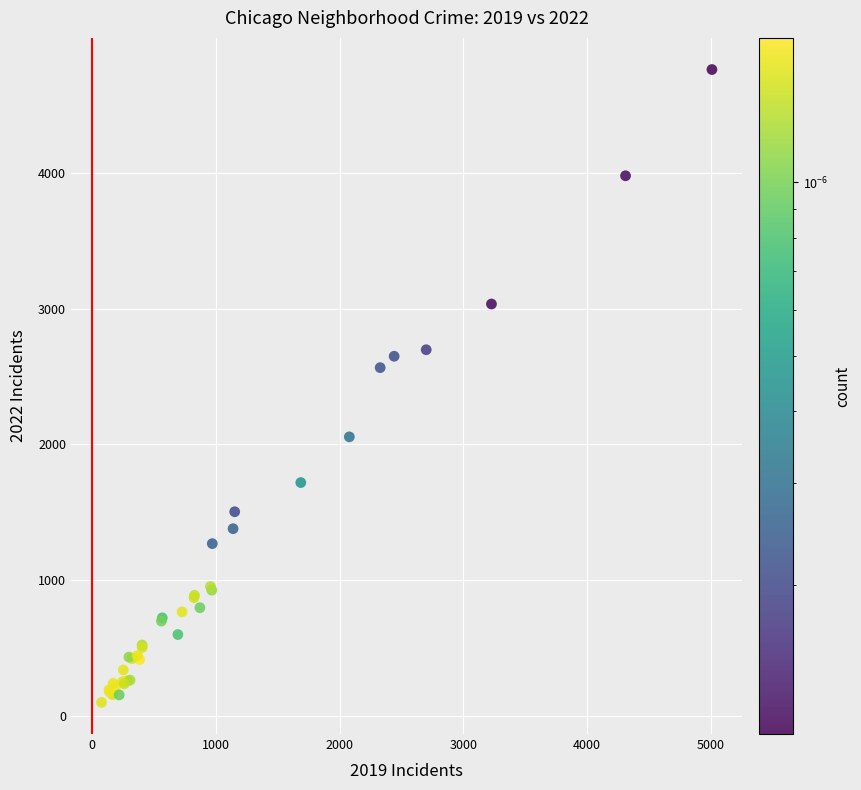

What Y value in the scatter plot is closest to 2431?

2566